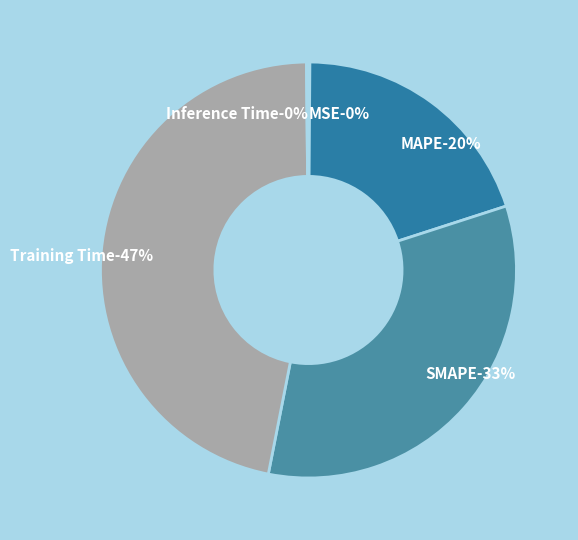

Count the number of slices in the pie.

5